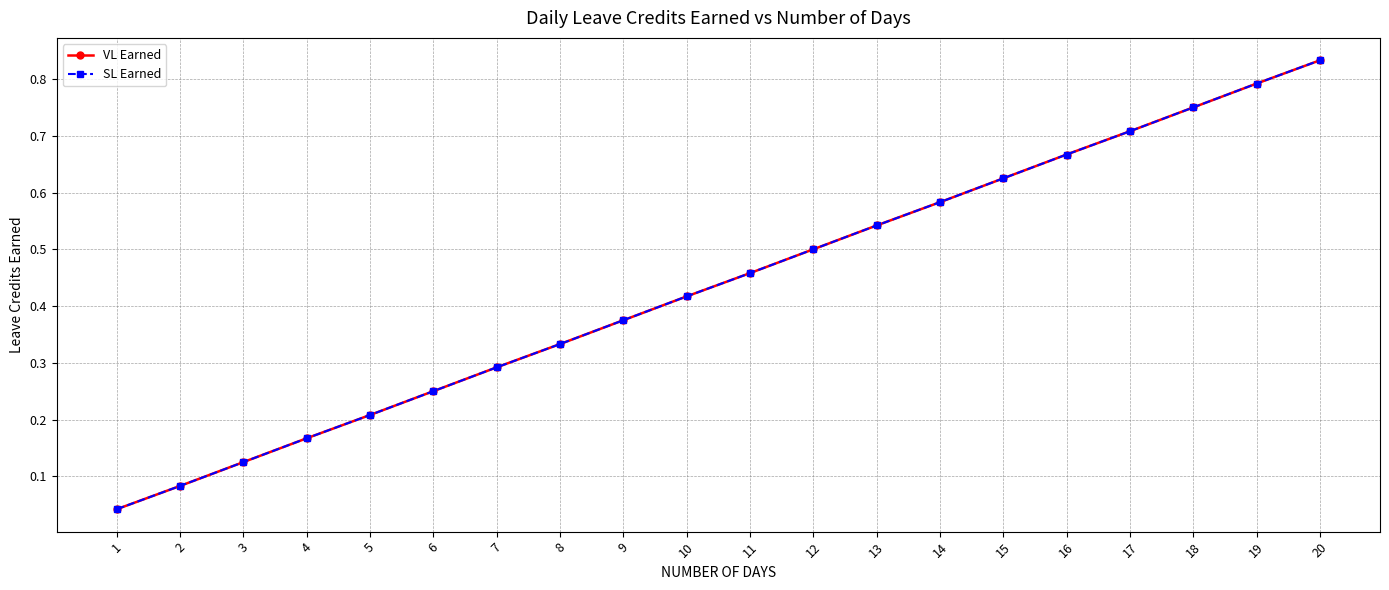

Between 2 and 6, which series saw the biggest shift?

VL Earned